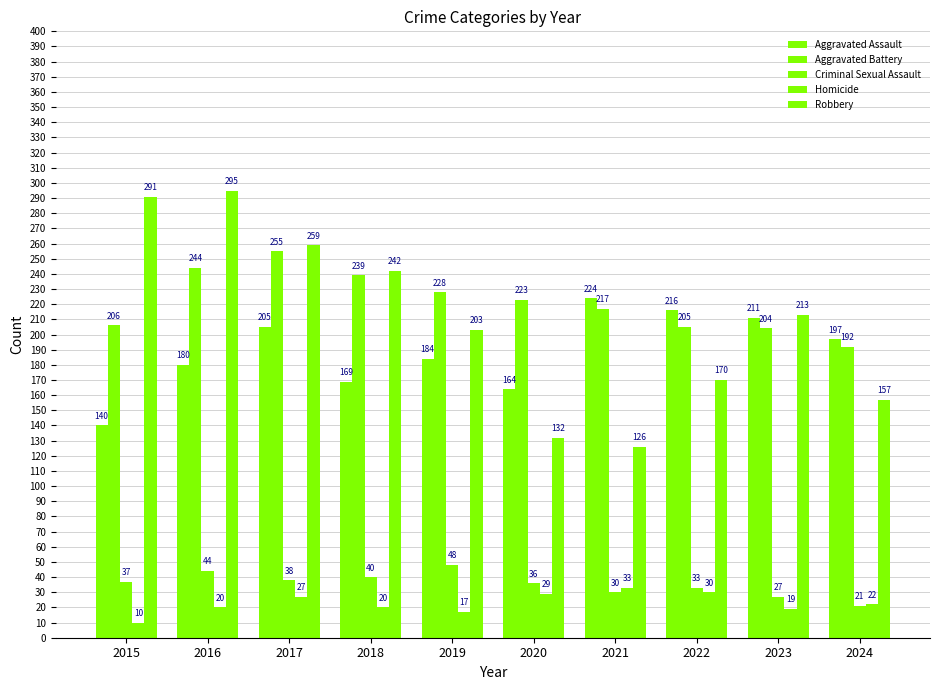

What is the spread (max minus min) of values at 2024?

176